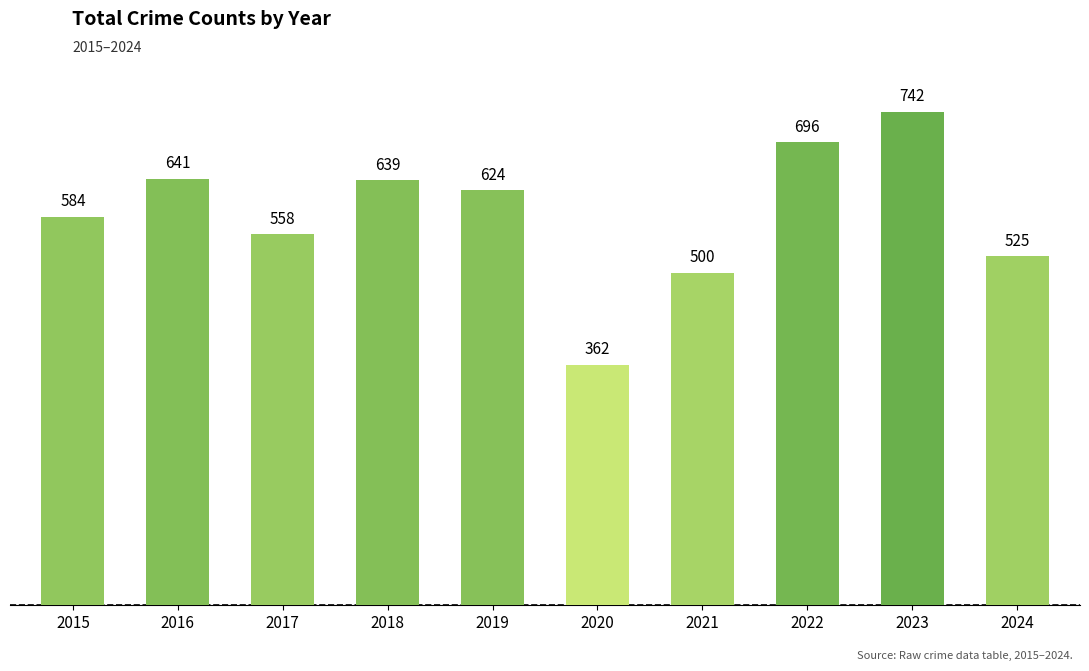

What is the change in value from 2021 to 2024?

+25